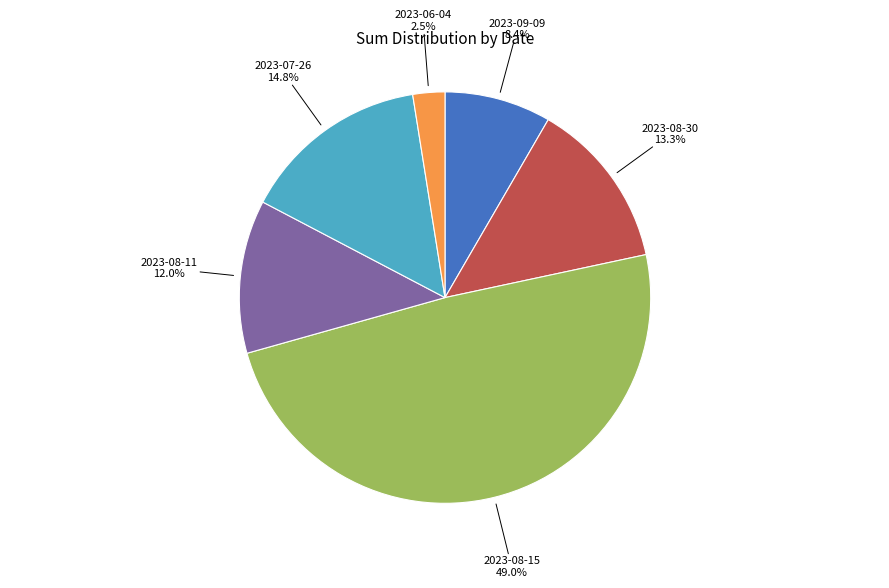

Rank the categories by value from lowest to highest.

2023-06-04, 2023-09-09, 2023-08-11, 2023-08-30, 2023-07-26, 2023-08-15